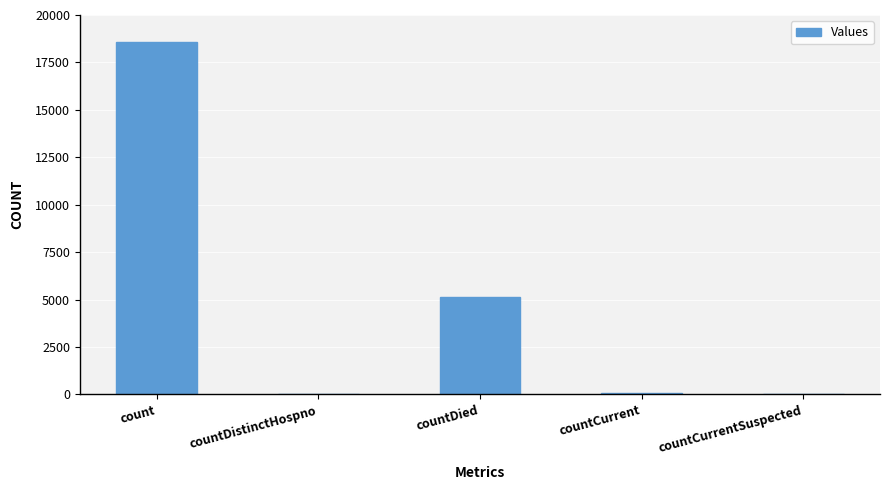

The chart shows a value of 0 at countCurrentSuspected. True or false?

True